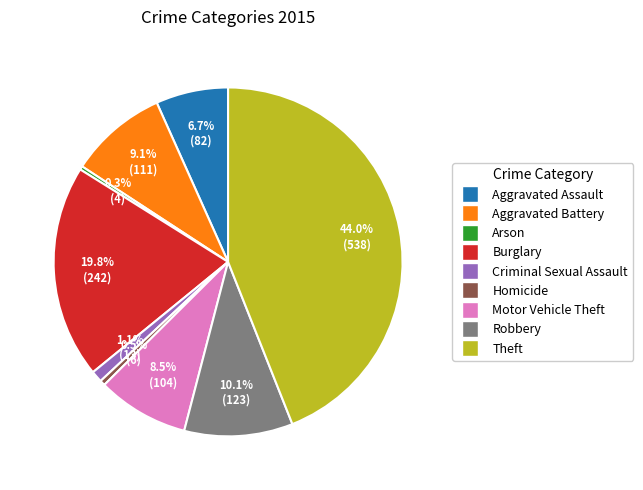

What percentage is the Robbery slice, to the nearest percent?

10%